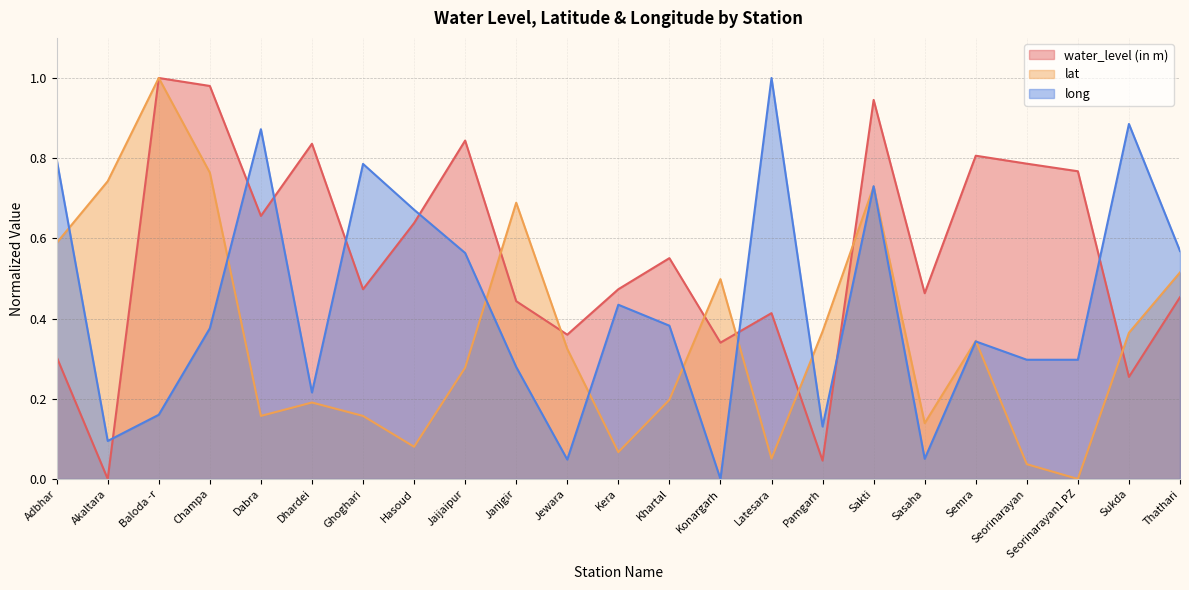

Rank the series at Adbhar from lowest to highest value.

water_level (in m), lat, long